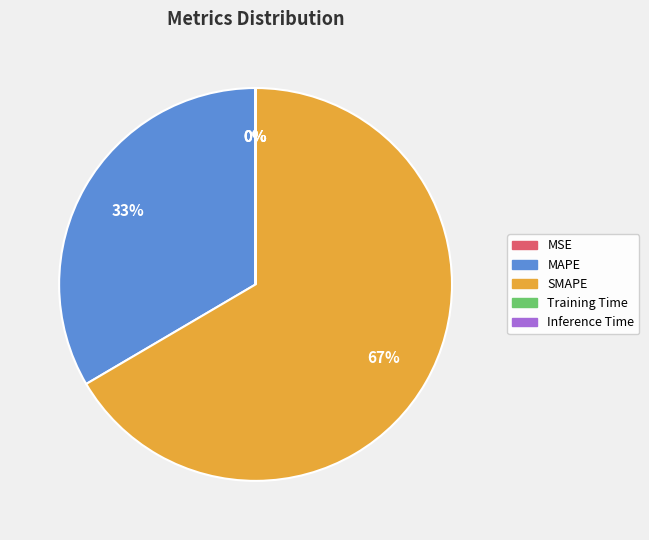

To the nearest percent, what portion does MAPE represent?

33%